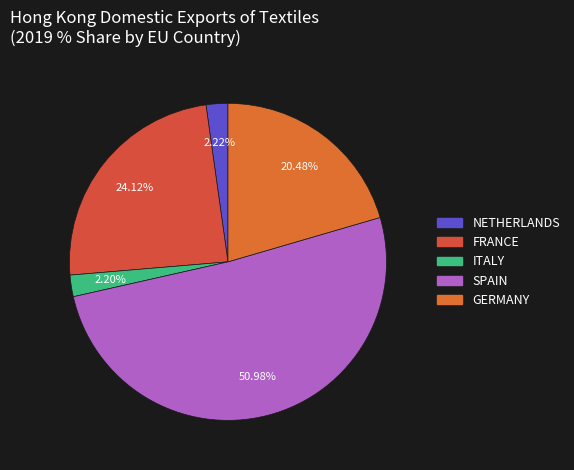

Count the number of slices in the pie.

5